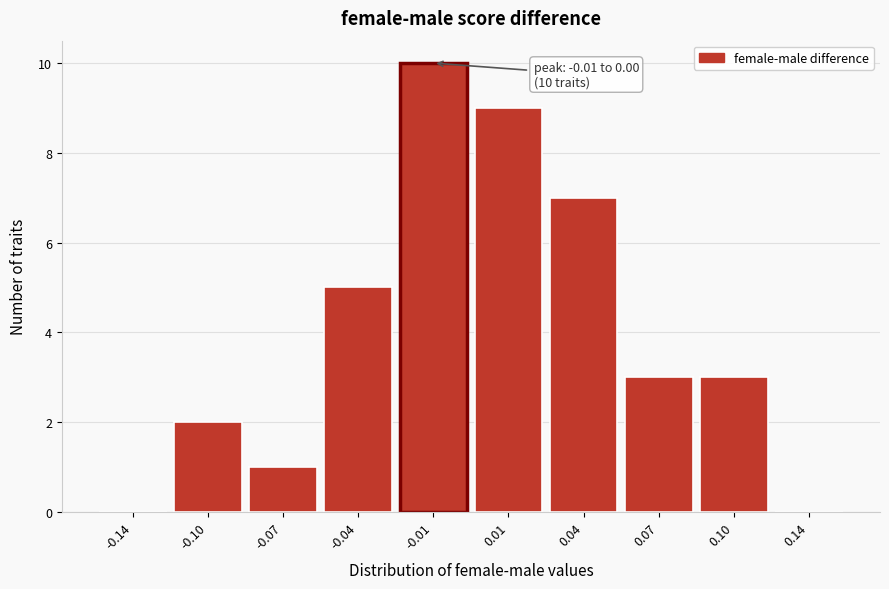

Reading left to right, what are all the values shown in this chart?

-0.14=0	-0.10=2	-0.07=1	-0.04=5	-0.01=10	0.01=9	0.04=7	0.07=3	0.10=3	0.14=0